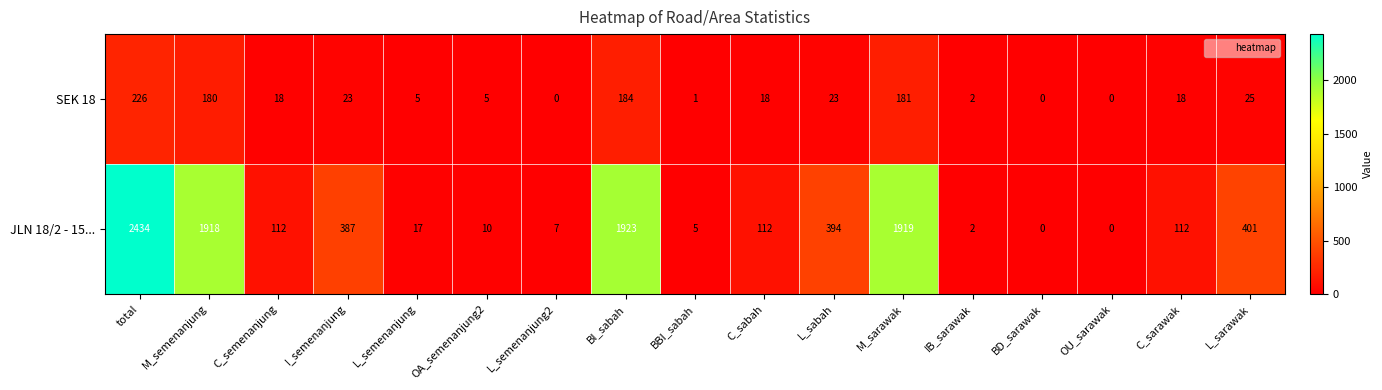

The value of JLN 18/2 - 15... at I_semenanjung is 188. True or false?

False